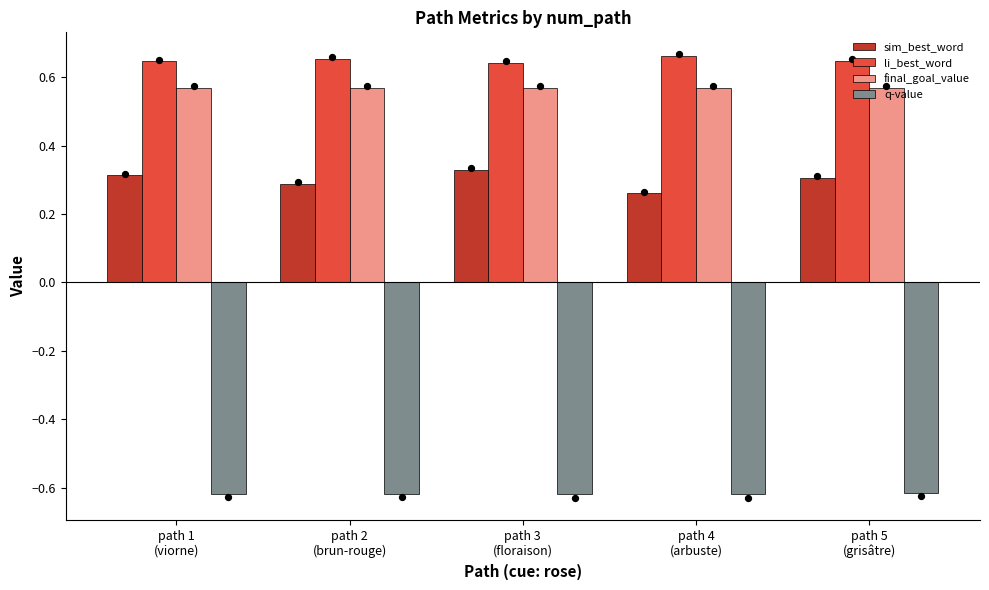

Which series has the largest total across all categories?

li_best_word